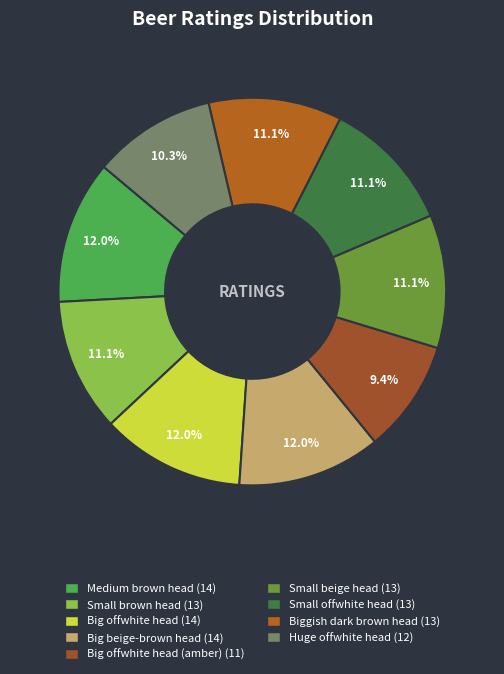

How many slices are in this pie chart?

9